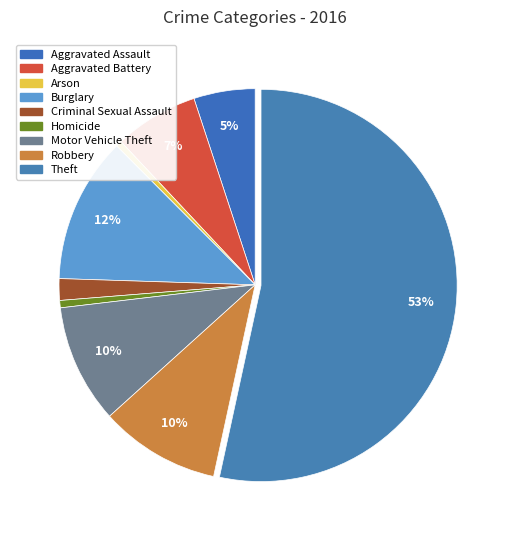

To the nearest percent, what is the difference between the largest and smallest slice percentages?

53%